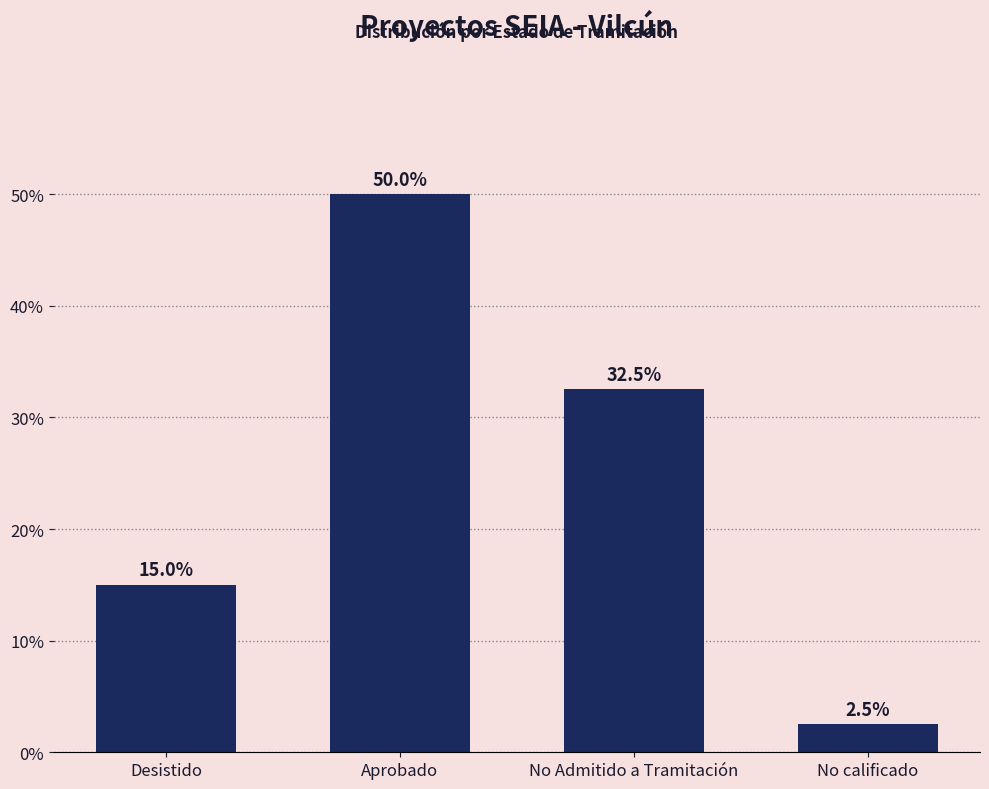

Which label corresponds to the largest value in the chart?

Aprobado